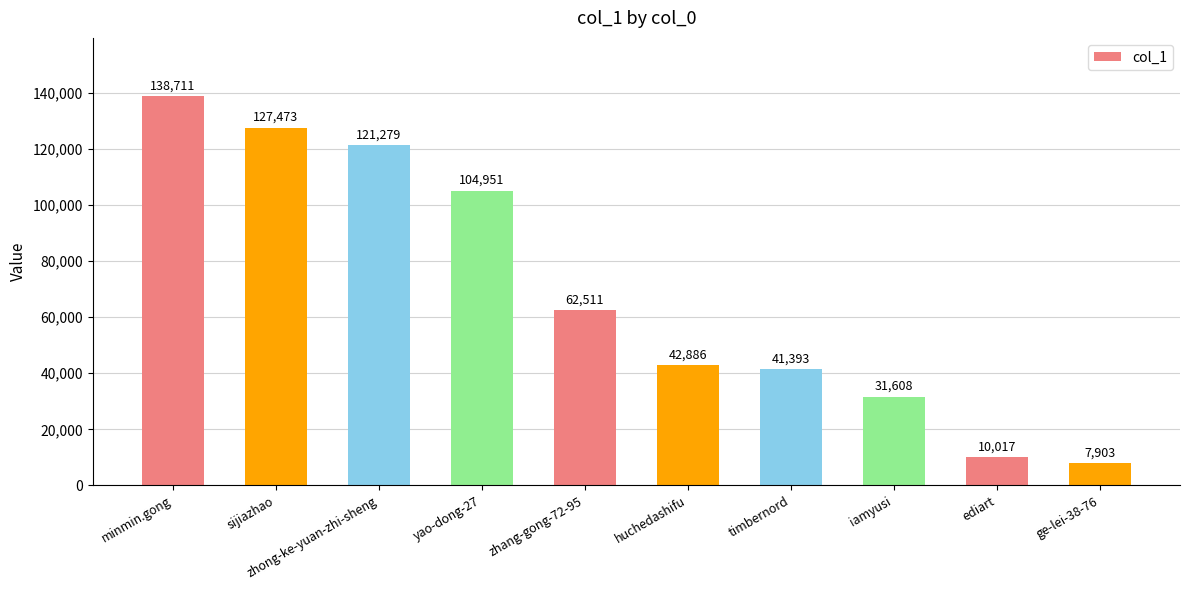

What is the label of the 9th bar from the right?

sijiazhao